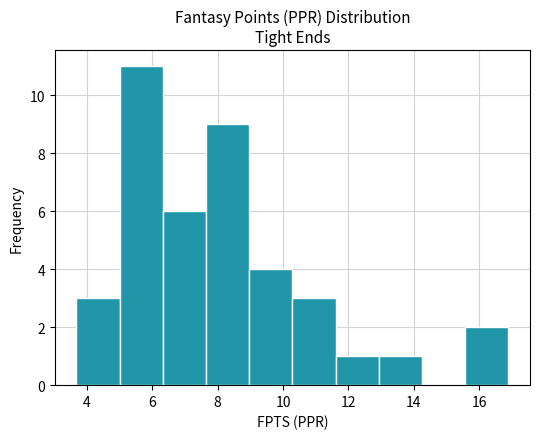

Which range on the x-axis has the tallest bar?

5.0 to 6.4